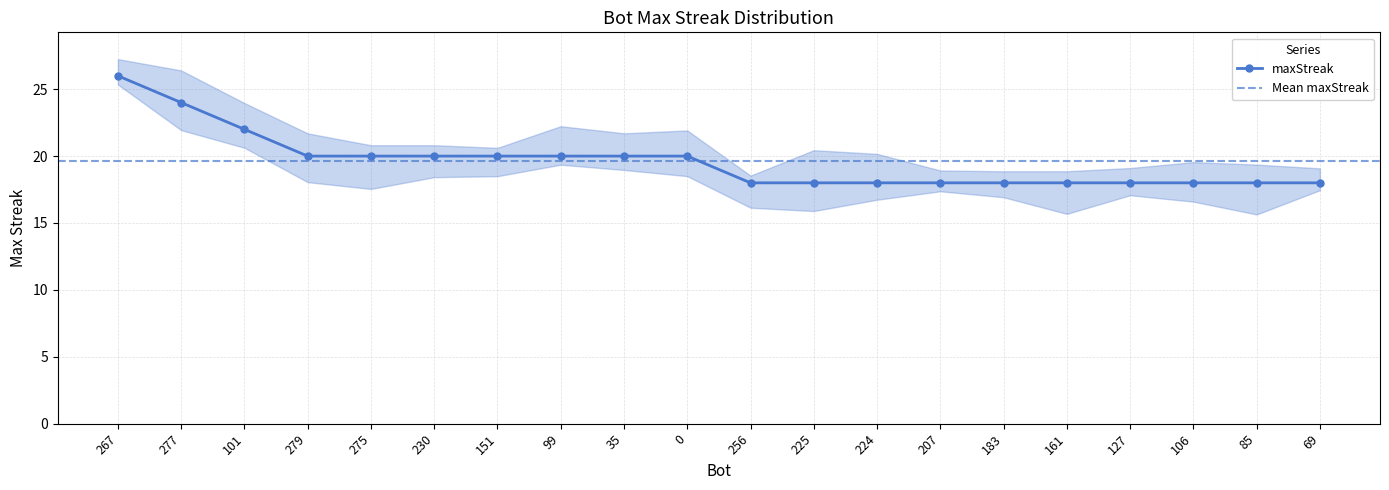

What position from the left is 183?

15